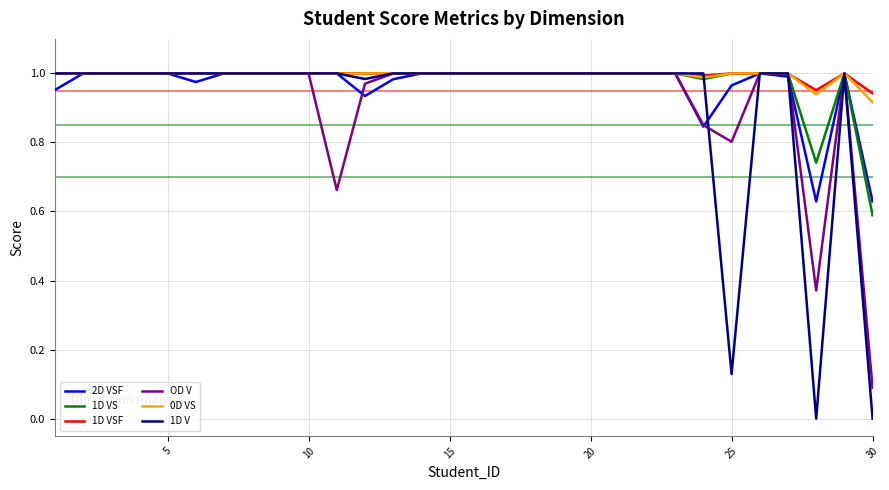

Does the chart have visible grid lines?

Yes